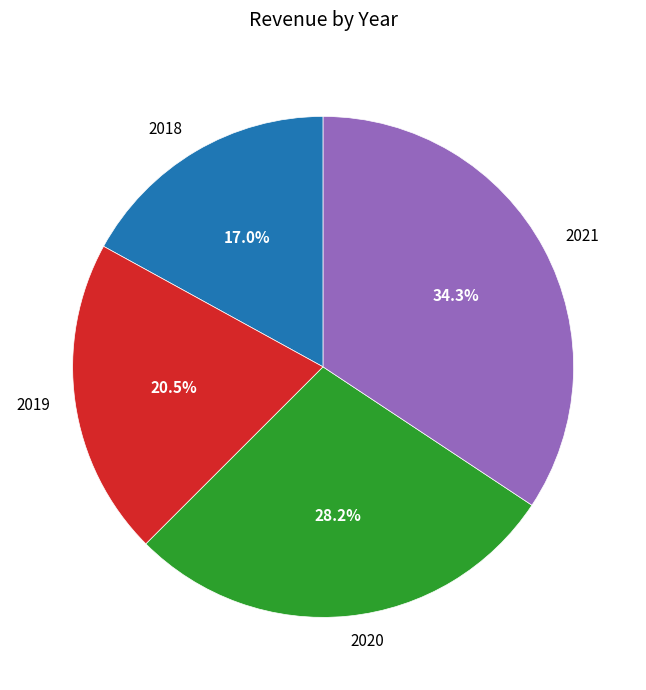

Rank the categories by value from highest to lowest.

2021, 2020, 2019, 2018